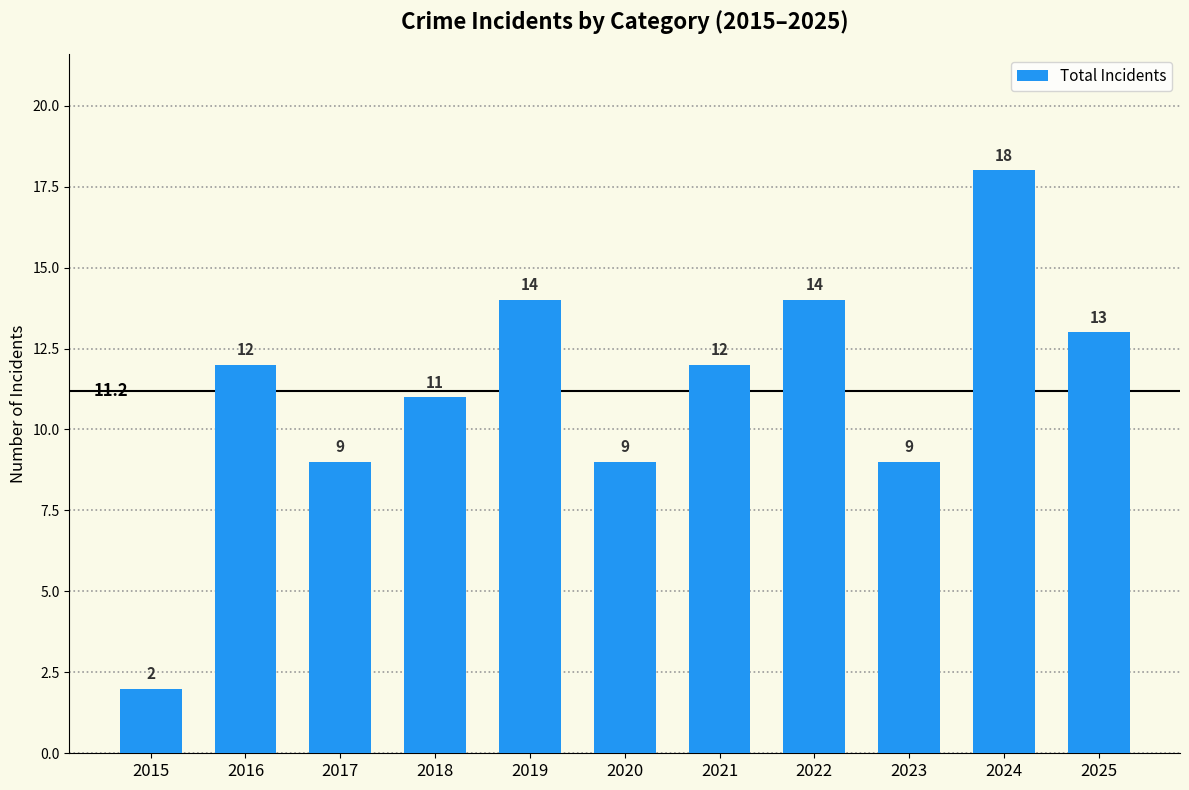

What is the average value?

11